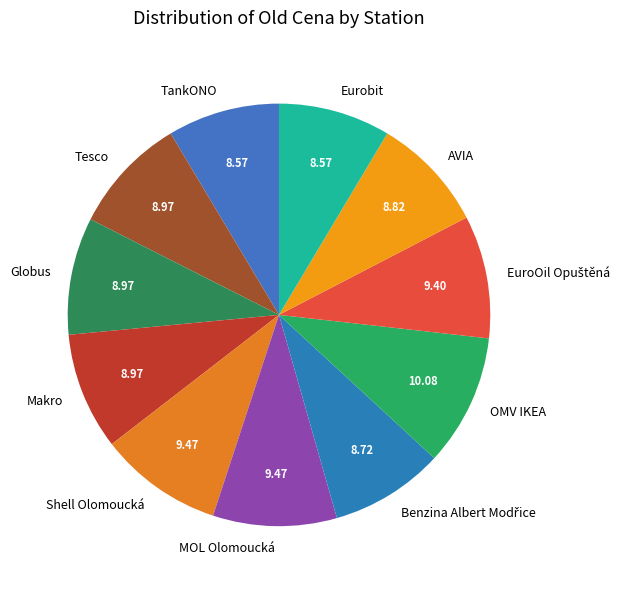

Does any single category account for the majority?

No